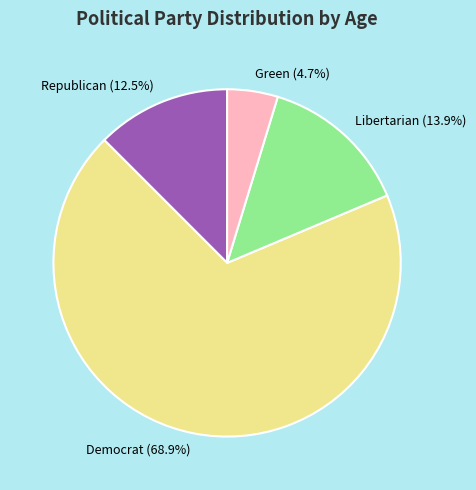

Rank the categories by value from lowest to highest.

Green (4.7%), Republican (12.5%), Libertarian (13.9%), Democrat (68.9%)